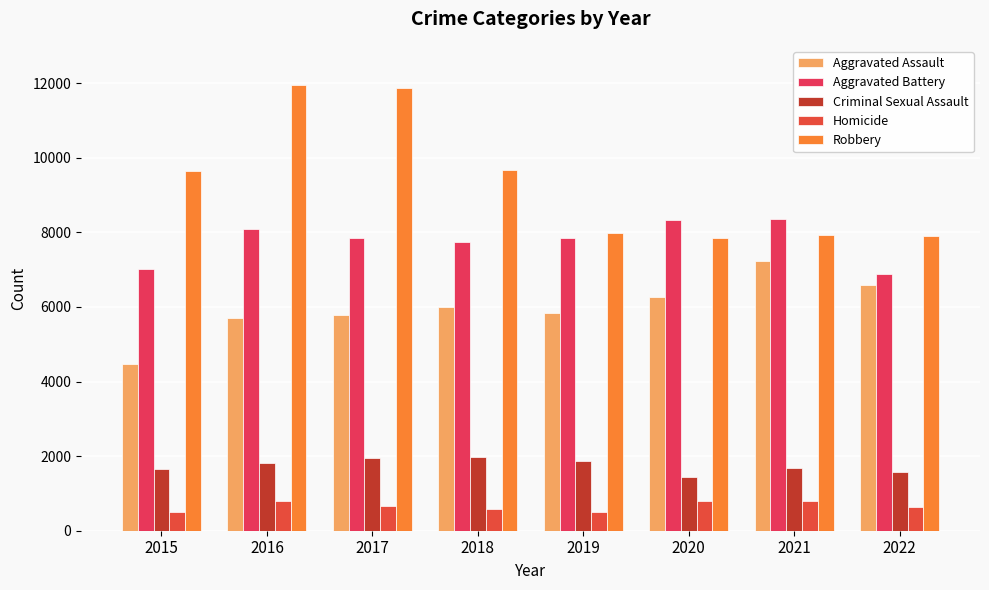

Which label corresponds to the largest value in the chart?

2016